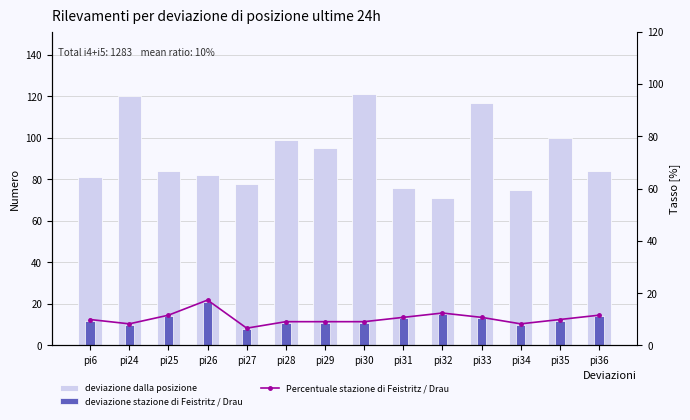

What are all the series names shown in the legend?

deviazione dalla posizione, deviazione stazione di Feistritz / Drau, Percentuale stazione di Feistritz / Drau